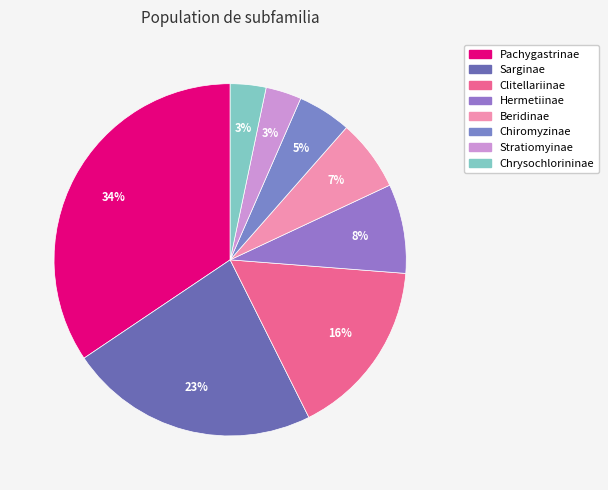

What is the smallest slice in the pie chart?

Stratiomyinae